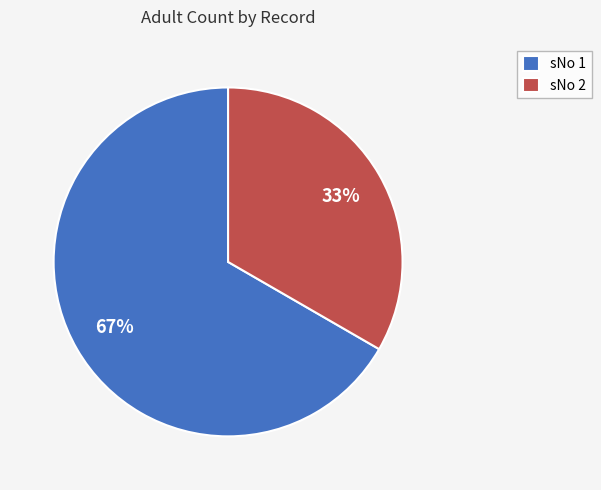

To the nearest percent, what percentage of the pie is sNo 2?

33%